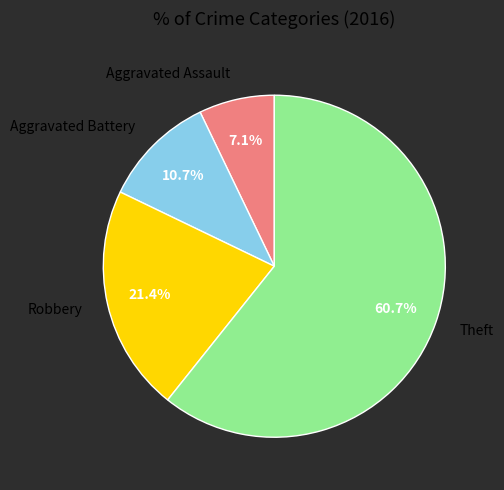

Is there a majority slice in this chart?

Yes